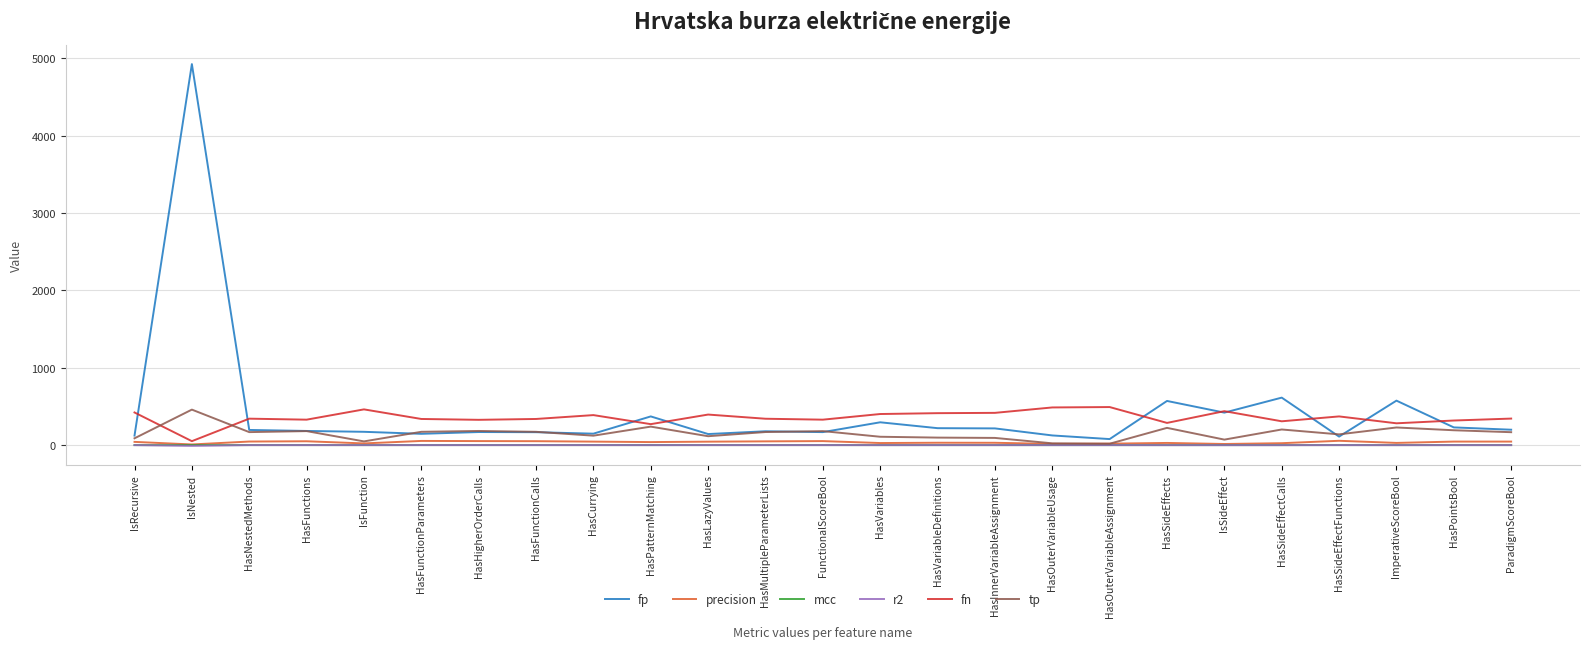

True or false: fn has a value of 675.4 at HasOuterVariableAssignment.

False